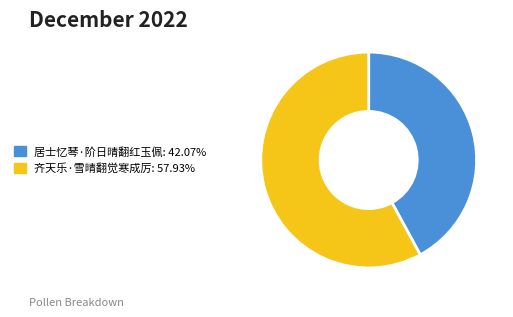

The 齐天乐·雪晴翻觉寒成厉 slice represents 58% of the pie. True or false?

True